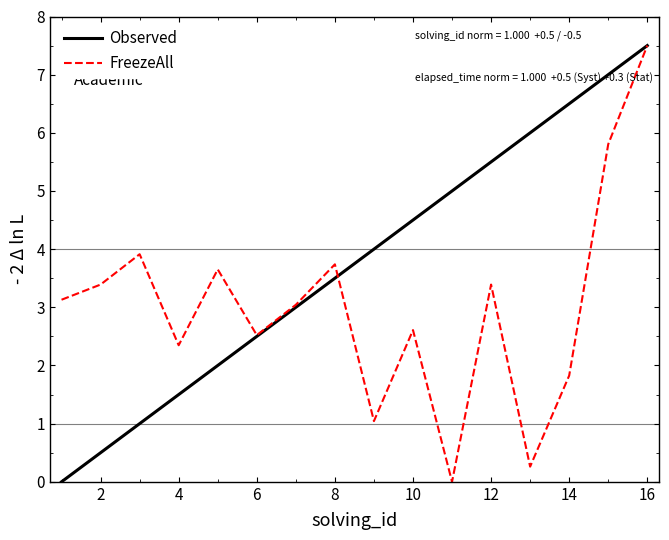

Does the chart have visible grid lines?

No